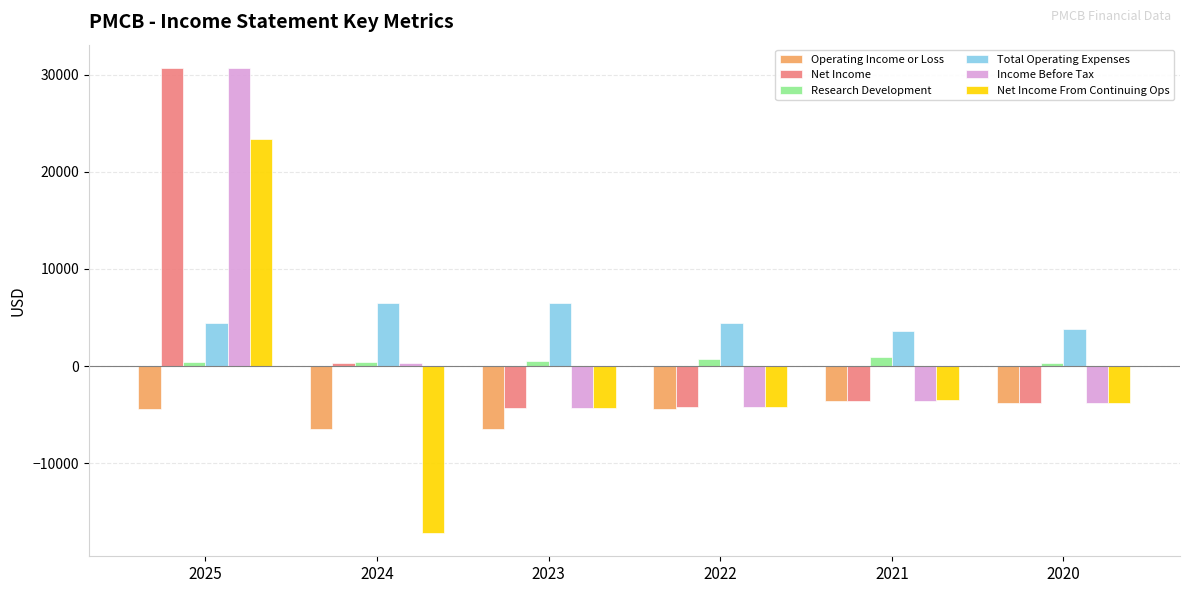

What is the value of the Net Income bar at the 3rd from the left?

-4300